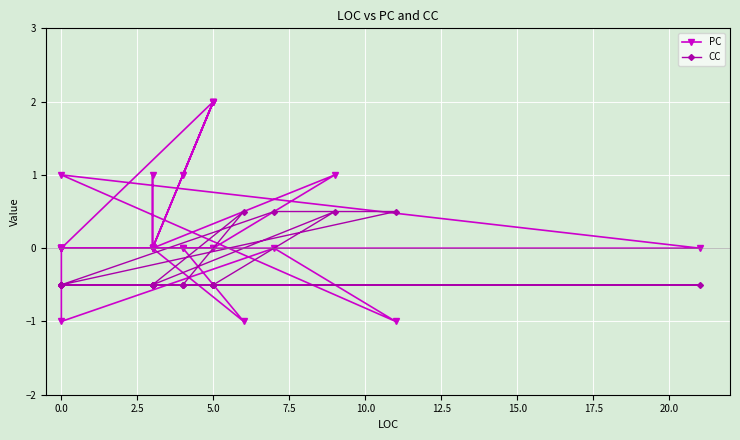

What is the difference between the second highest and minimum values in the PC series?

3.0